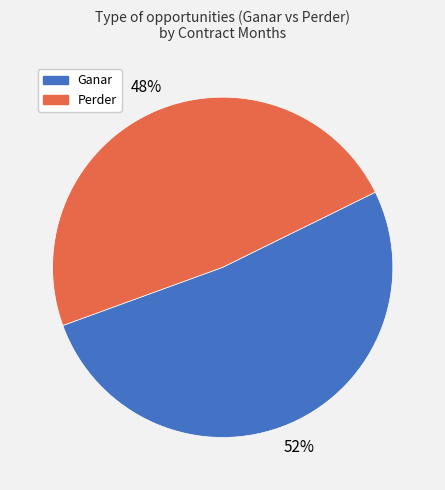

Rank the categories by value from highest to lowest.

Ganar, Perder